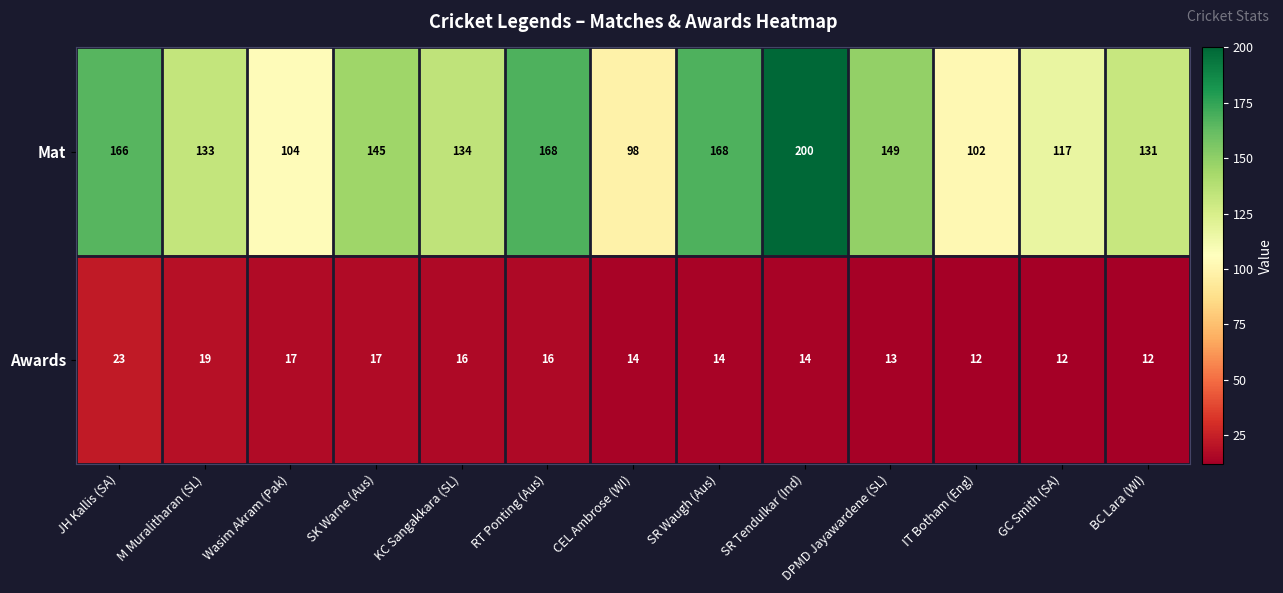

Rank the series by their maximum value, from lowest to highest.

Awards, Mat